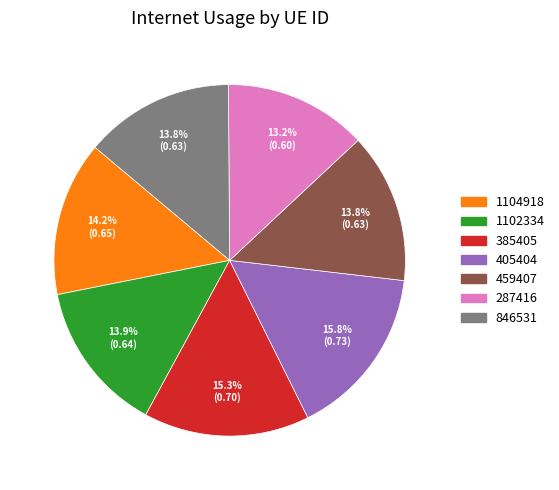

What is the largest slice in the pie chart?

405404